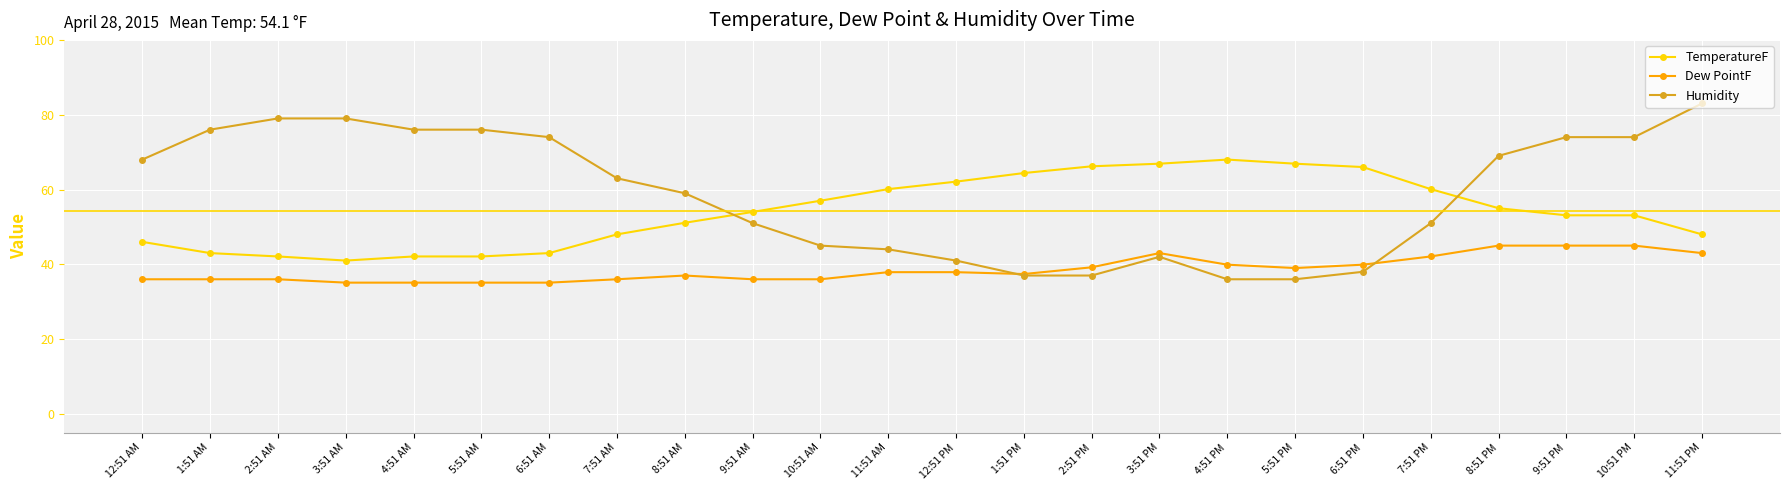

At 10:51 PM, list the series in order from largest to smallest.

Humidity, TemperatureF, Dew PointF